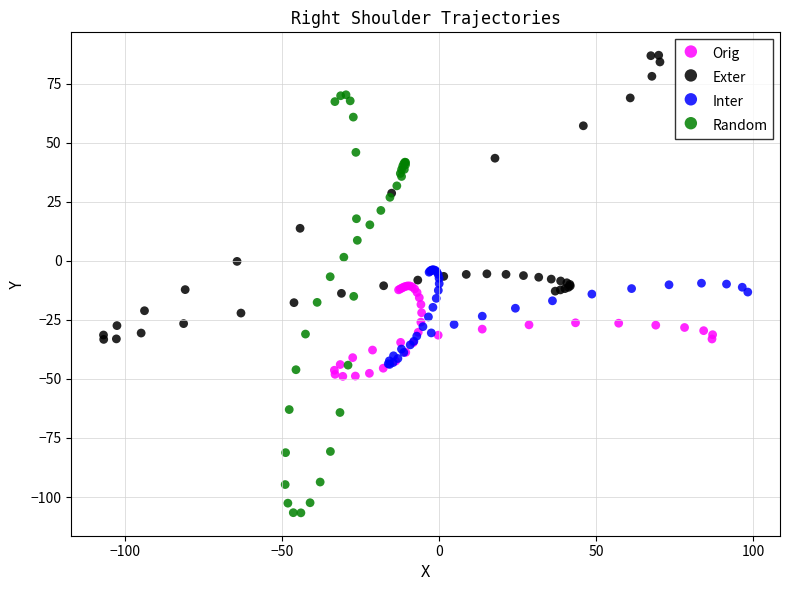

What are all the series names shown in the legend?

Orig, Exter, Inter, Random